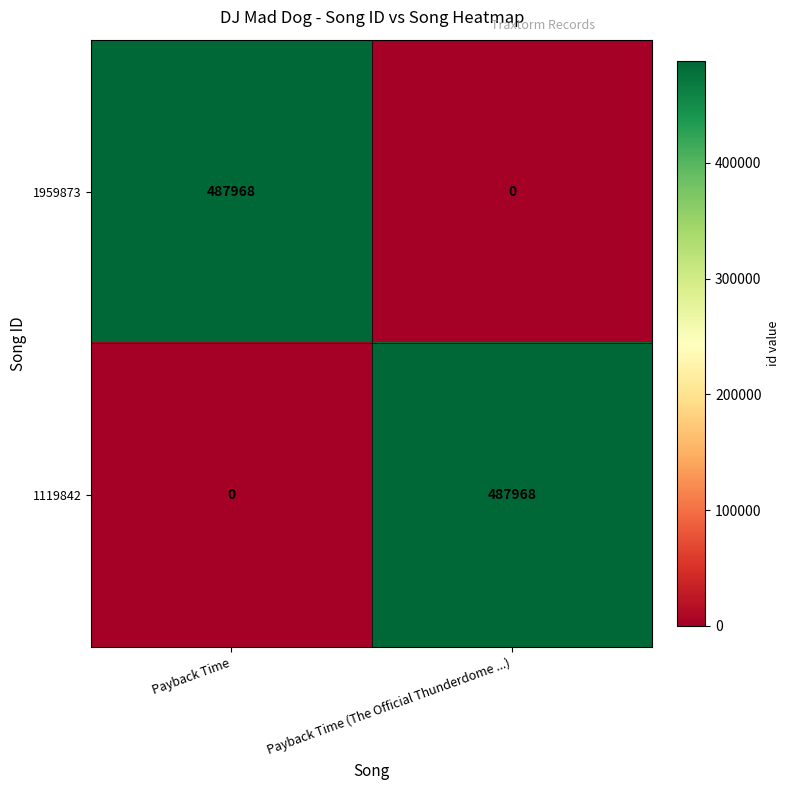

What is the greatest value displayed?

487968